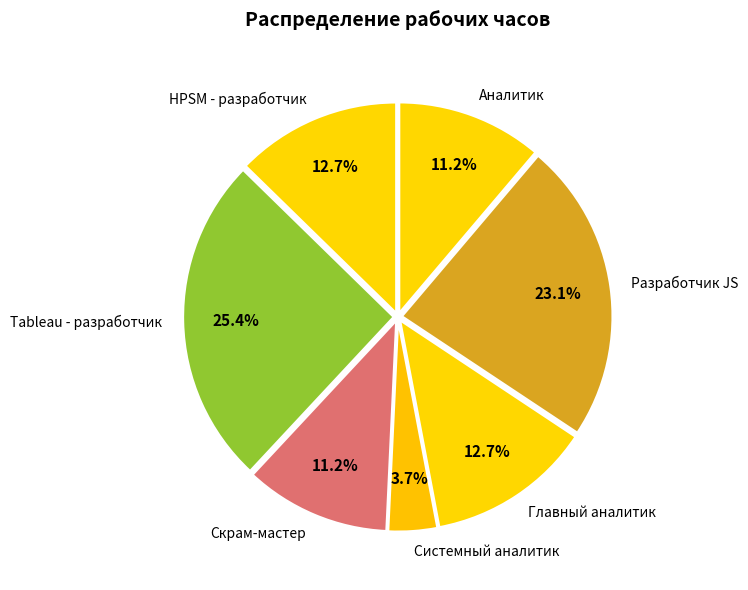

Is there any slice that represents more than half of the pie?

No